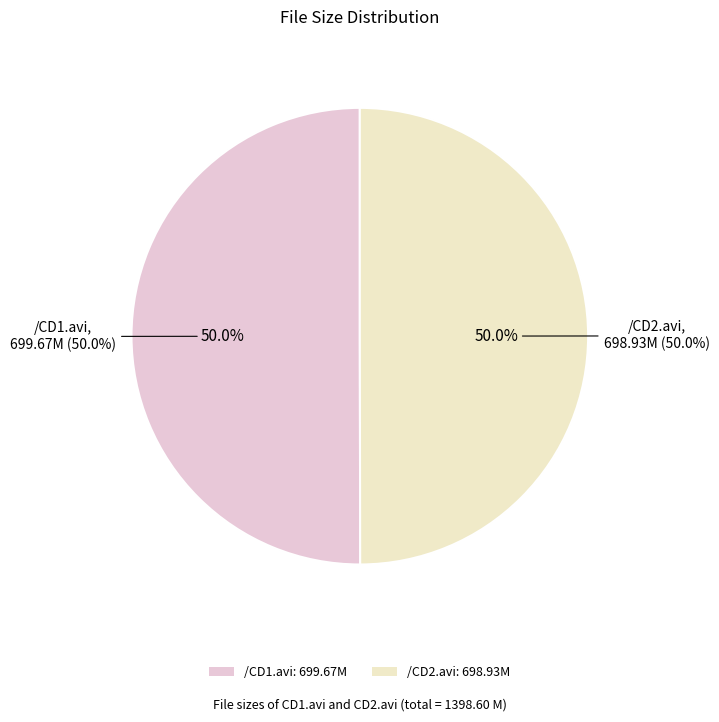

What percentage is the /CD2.avi slice, to the nearest percent?

50%